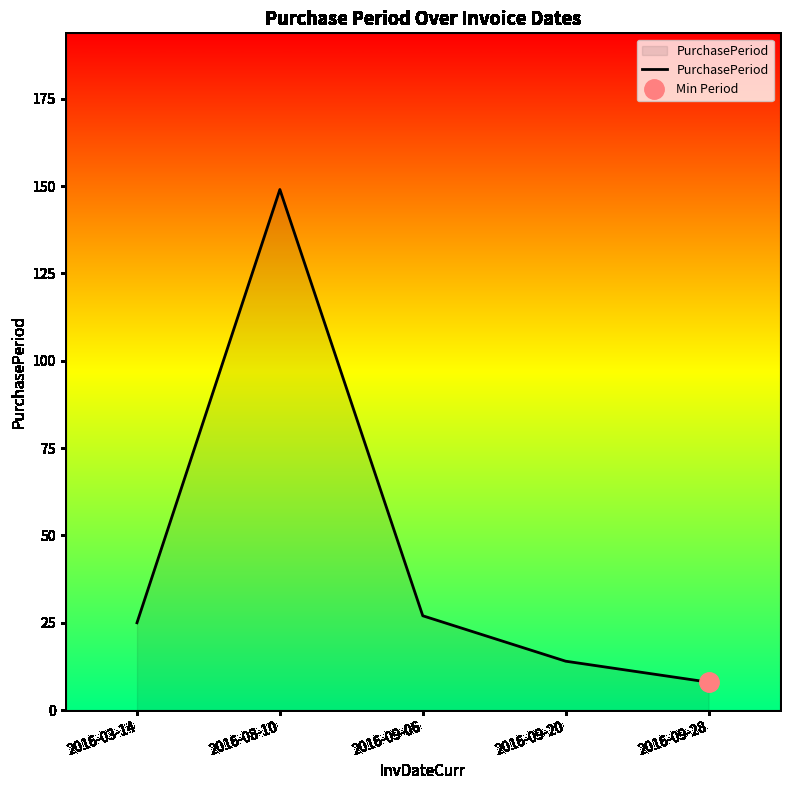

True or false: the data shows 8 at 2016-09-28.

True